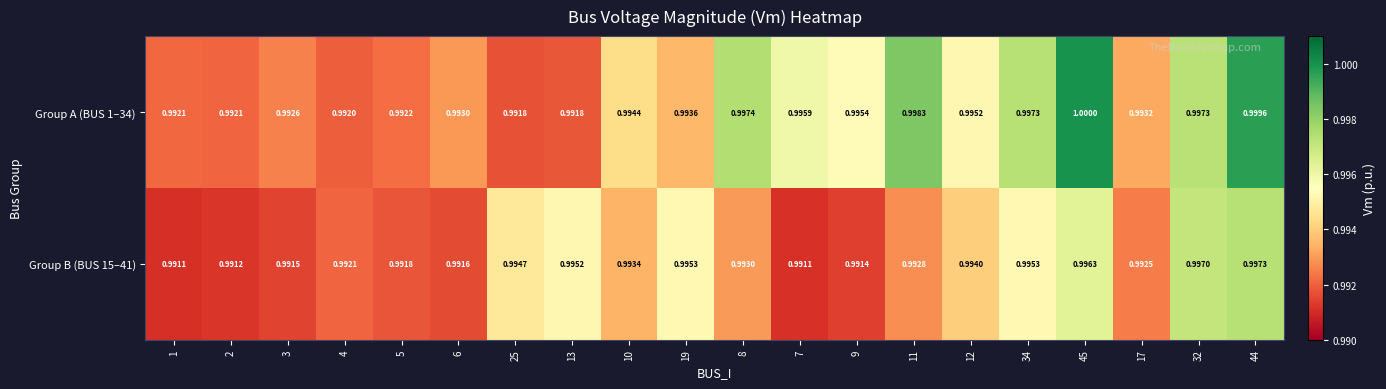

Is the value of Group A (BUS 1–34) at 11 greater than the value of Group B (BUS 15–41) at 9?

Yes